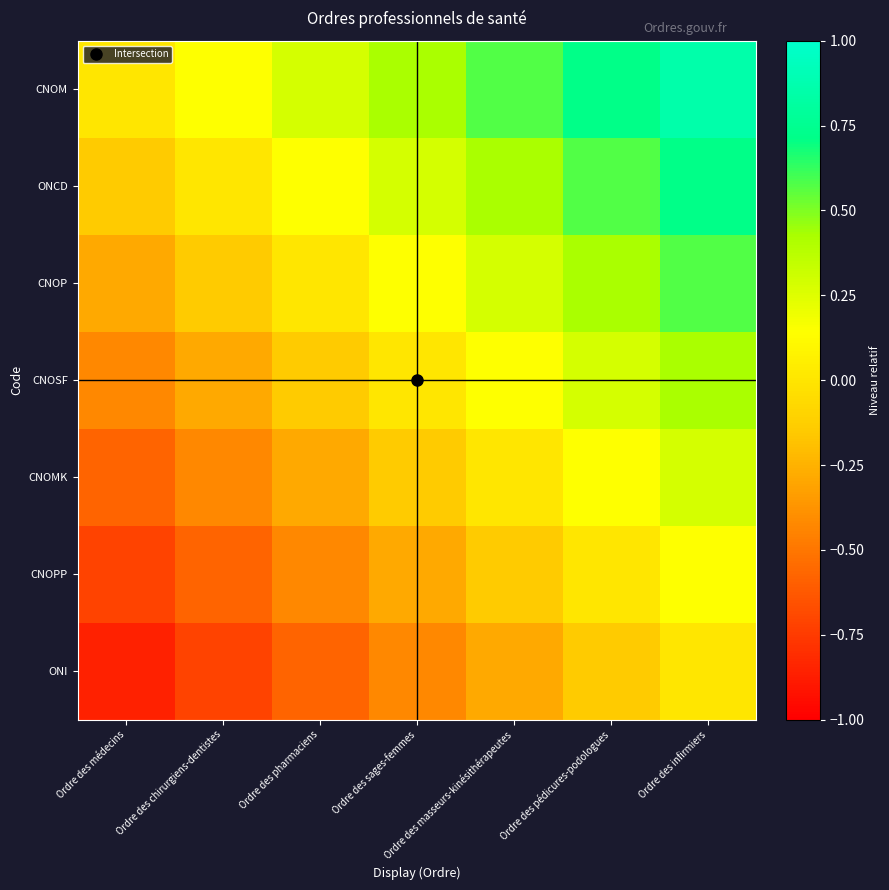

Reading left to right, extract all data points from this chart.

CNOM: Ordre des médecins=0.0	Ordre des chirurgiens-dentistes=0.1	Ordre des pharmaciens=0.3	Ordre des sages-femmes=0.4	Ordre des masseurs-kinésithérapeutes=0.6	Ordre des pédicures-podologues=0.7	Ordre des infirmiers=0.9
ONCD: Ordre des médecins=-0.1	Ordre des chirurgiens-dentistes=0.0	Ordre des pharmaciens=0.1	Ordre des sages-femmes=0.3	Ordre des masseurs-kinésithérapeutes=0.4	Ordre des pédicures-podologues=0.6	Ordre des infirmiers=0.7
CNOP: Ordre des médecins=-0.3	Ordre des chirurgiens-dentistes=-0.1	Ordre des pharmaciens=0.0	Ordre des sages-femmes=0.1	Ordre des masseurs-kinésithérapeutes=0.3	Ordre des pédicures-podologues=0.4	Ordre des infirmiers=0.6
CNOSF: Ordre des médecins=-0.4	Ordre des chirurgiens-dentistes=-0.3	Ordre des pharmaciens=-0.1	Ordre des sages-femmes=0.0	Ordre des masseurs-kinésithérapeutes=0.1	Ordre des pédicures-podologues=0.3	Ordre des infirmiers=0.4
CNOMK: Ordre des médecins=-0.6	Ordre des chirurgiens-dentistes=-0.4	Ordre des pharmaciens=-0.3	Ordre des sages-femmes=-0.1	Ordre des masseurs-kinésithérapeutes=0.0	Ordre des pédicures-podologues=0.1	Ordre des infirmiers=0.3
CNOPP: Ordre des médecins=-0.7	Ordre des chirurgiens-dentistes=-0.6	Ordre des pharmaciens=-0.4	Ordre des sages-femmes=-0.3	Ordre des masseurs-kinésithérapeutes=-0.1	Ordre des pédicures-podologues=0.0	Ordre des infirmiers=0.1
ONI: Ordre des médecins=-0.9	Ordre des chirurgiens-dentistes=-0.7	Ordre des pharmaciens=-0.6	Ordre des sages-femmes=-0.4	Ordre des masseurs-kinésithérapeutes=-0.3	Ordre des pédicures-podologues=-0.1	Ordre des infirmiers=0.0